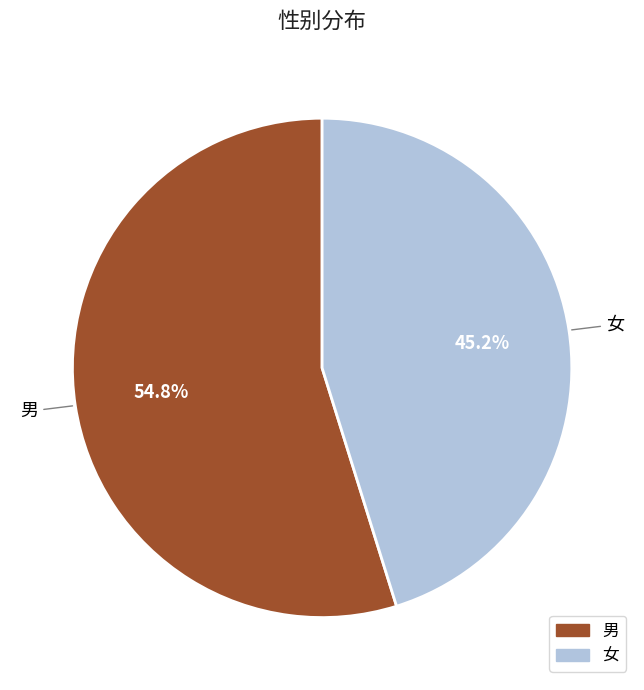

Which category has the smallest portion of the pie?

女